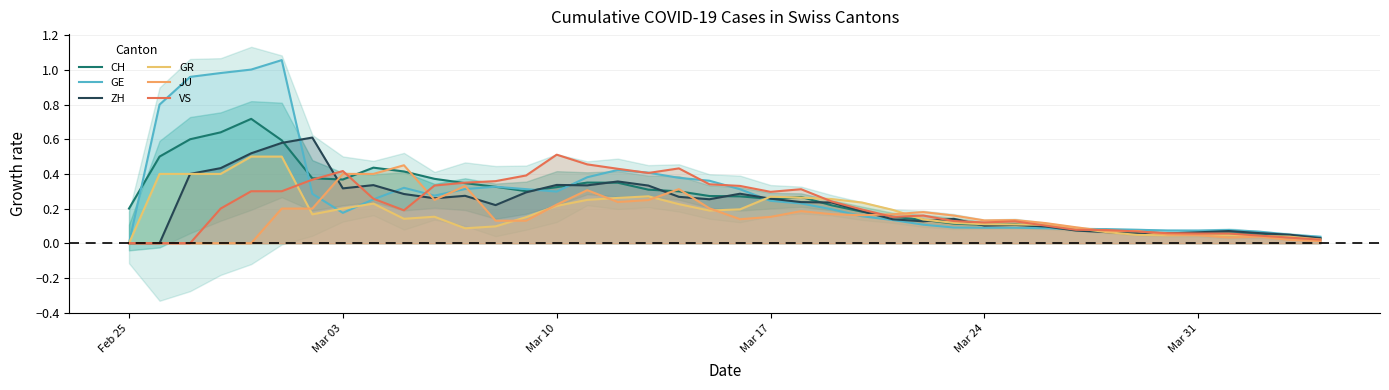

In GR, how many points are lower than both neighbors (excluding endpoints)?

5